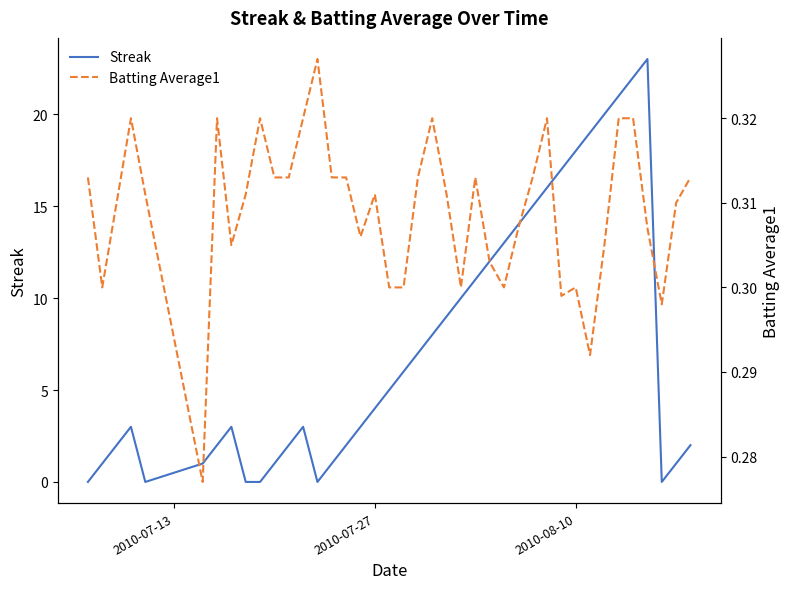

What are all the series names shown in the legend?

Streak, Batting Average1